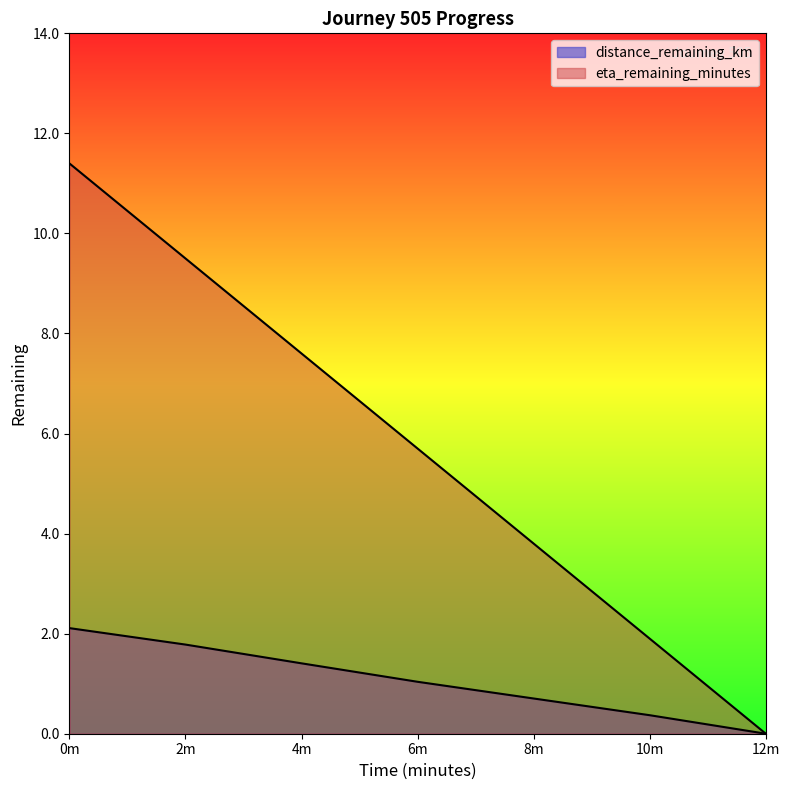

Reading left to right, list all the values displayed in this chart.

distance_remaining_km: 2.1	1.8	1.4	1.0	0.7	0.4	0.0
eta_remaining_minutes: 11.4	9.5	7.6	5.7	3.8	1.9	0.0